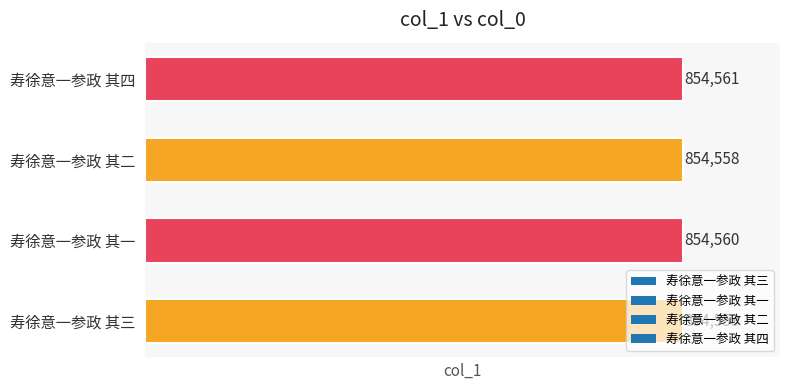

True or false: the data shows 854559 at 寿徐意一参政 其三.

True